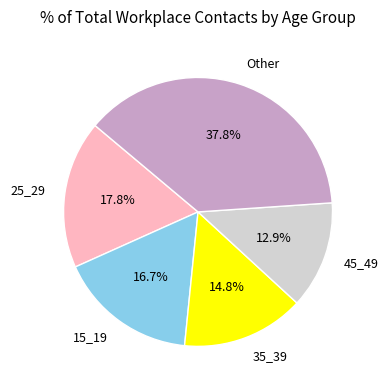

Rank the categories by value from lowest to highest.

45_49, 35_39, 15_19, 25_29, Other